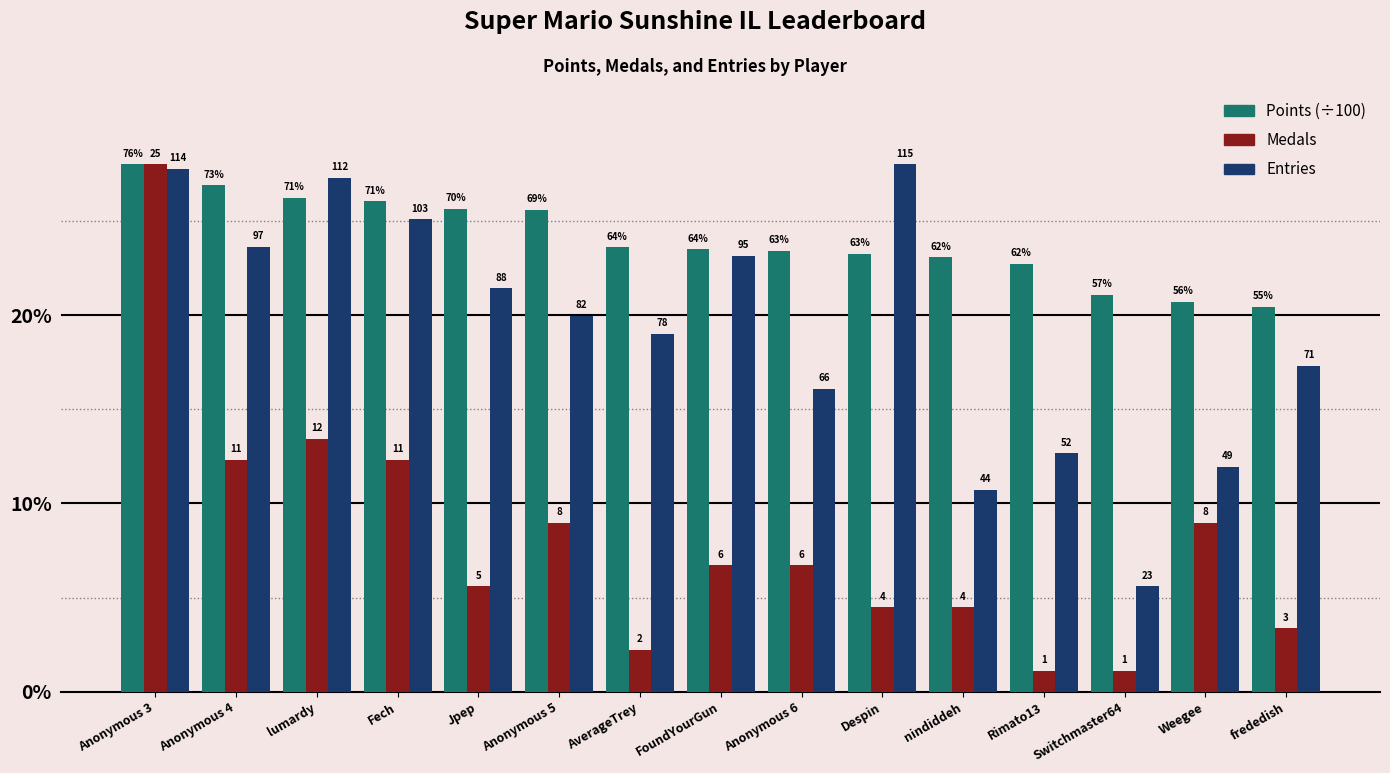

What position from the right is Anonymous 5?

10